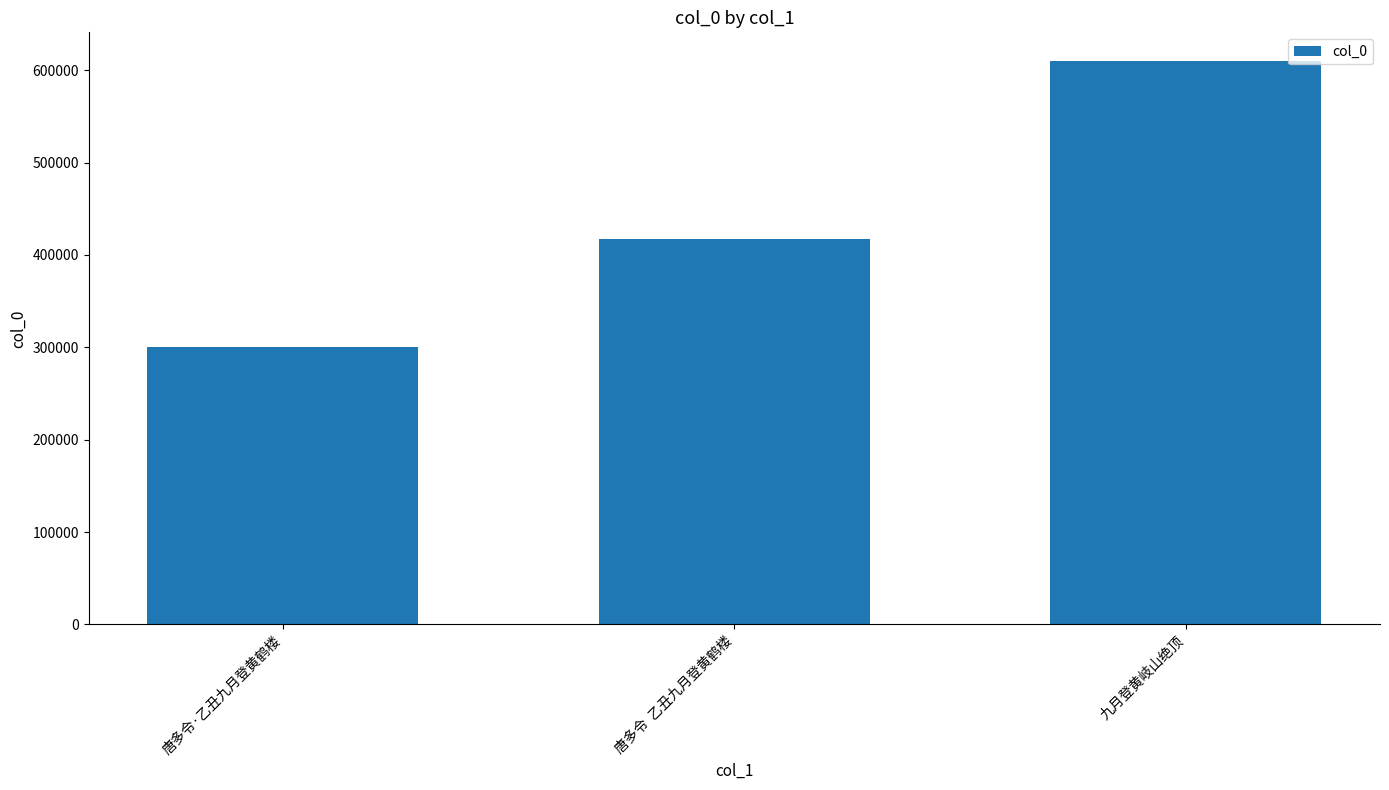

List the labels in order of value, largest first.

九月登黄岐山绝顶, 唐多令  乙丑九月登黄鹤楼, 唐多令·乙丑九月登黄鹤楼